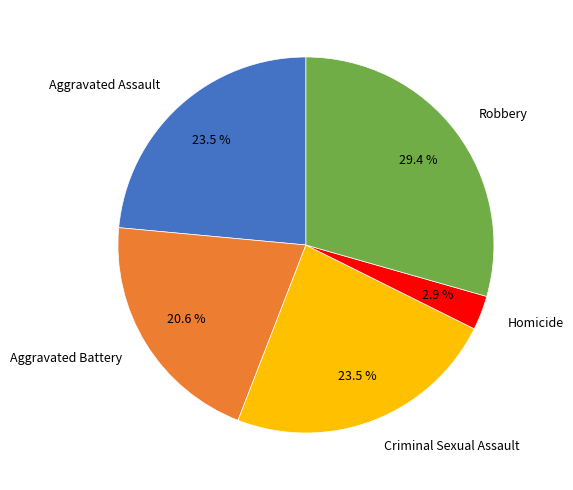

How much of the chart is everything except Homicide?

97.1%